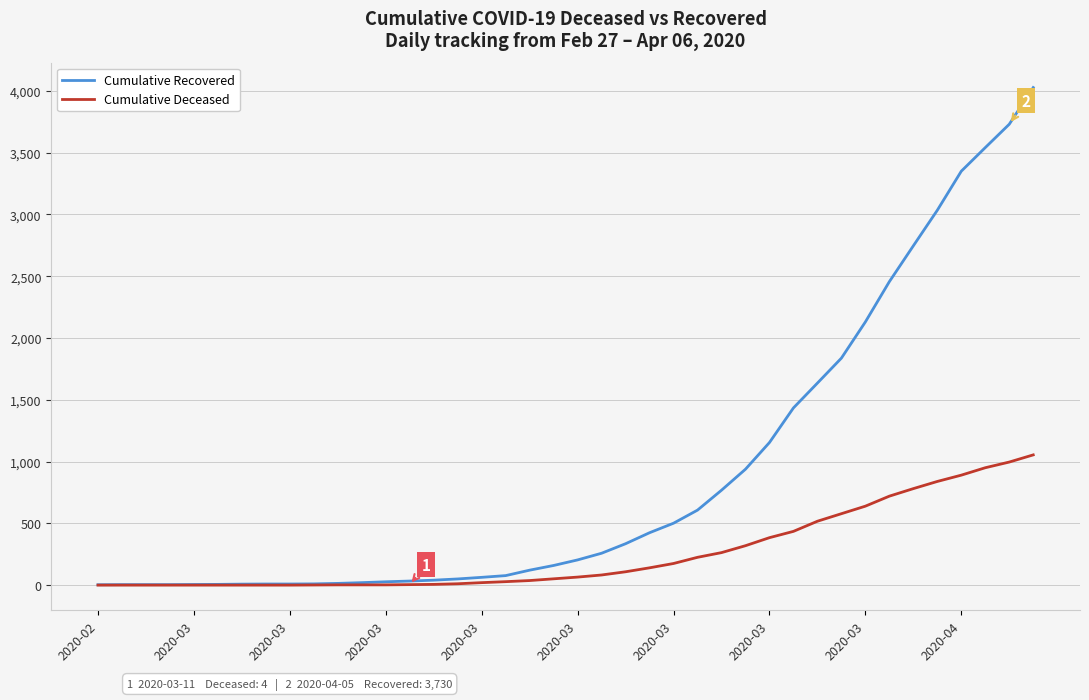

List the series in order of their peak value, highest first.

Cumulative Recovered, Cumulative Deceased